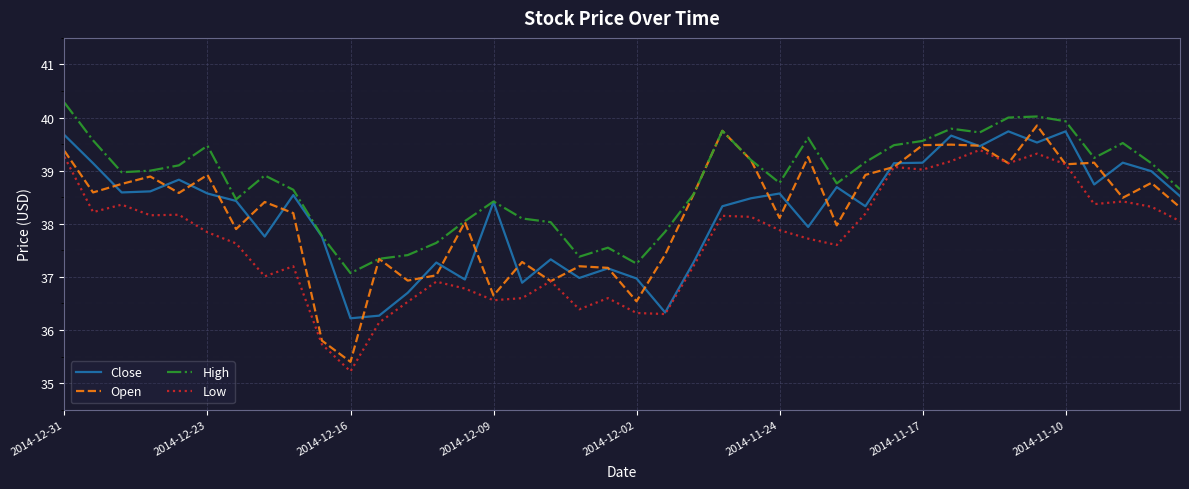

What is the highest value of the Close series?

39.7